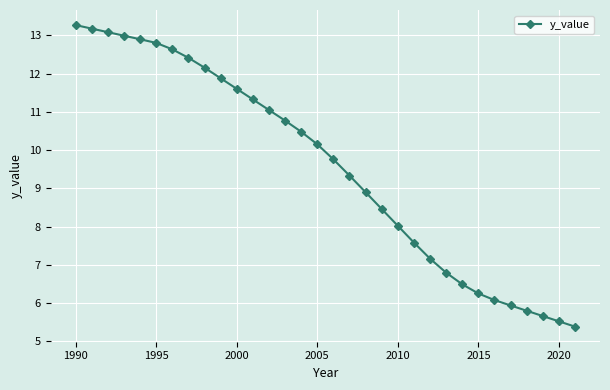

Reading right to left, transcribe all the data shown in this chart.

5.4	5.5	5.7	5.8	5.9	6.1	6.3	6.5	6.8	7.2	7.6	8.0	8.5	8.9	9.3	9.8	10.2	10.5	10.8	11.0	11.3	11.6	11.9	12.2	12.4	12.6	12.8	12.9	13.0	13.1	13.2	13.3